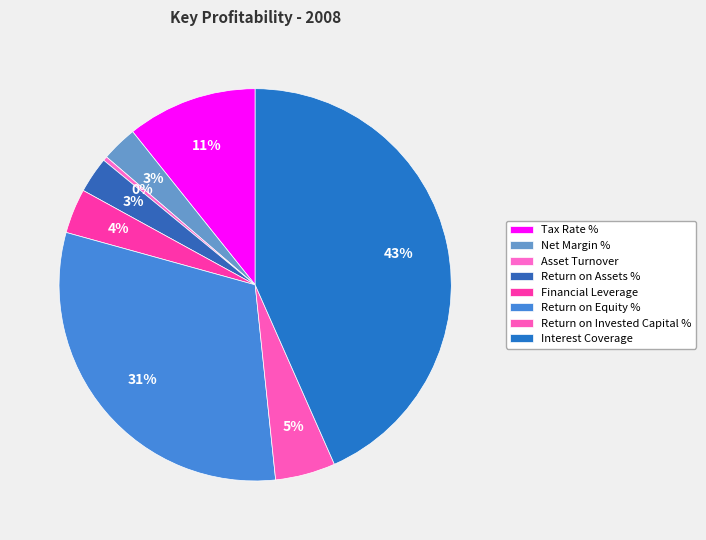

Is it true that Return on Equity % is 31% of the pie?

True